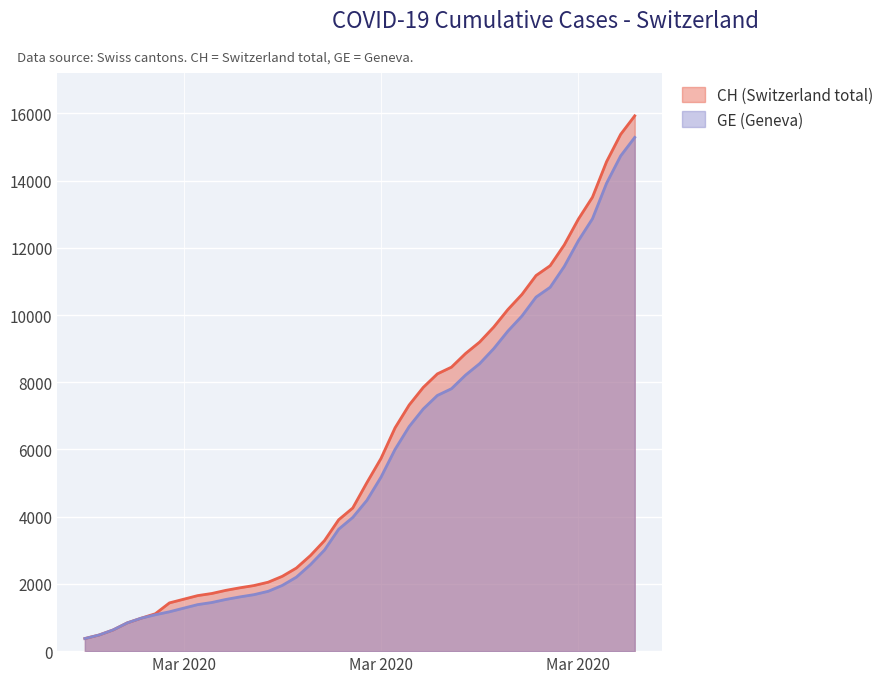

How many values in the GE series exceed 4485?

19